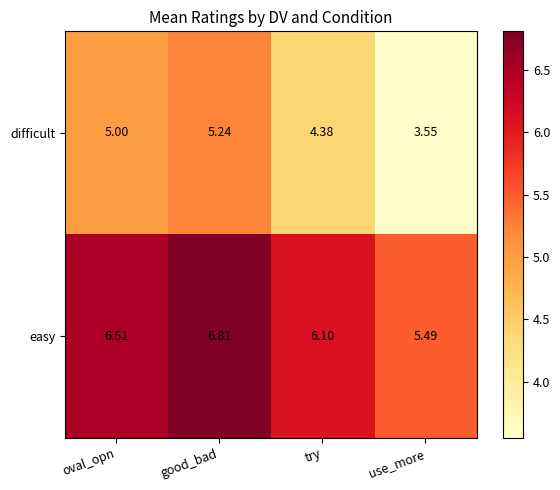

Where is easy nearest to the value 6?

try